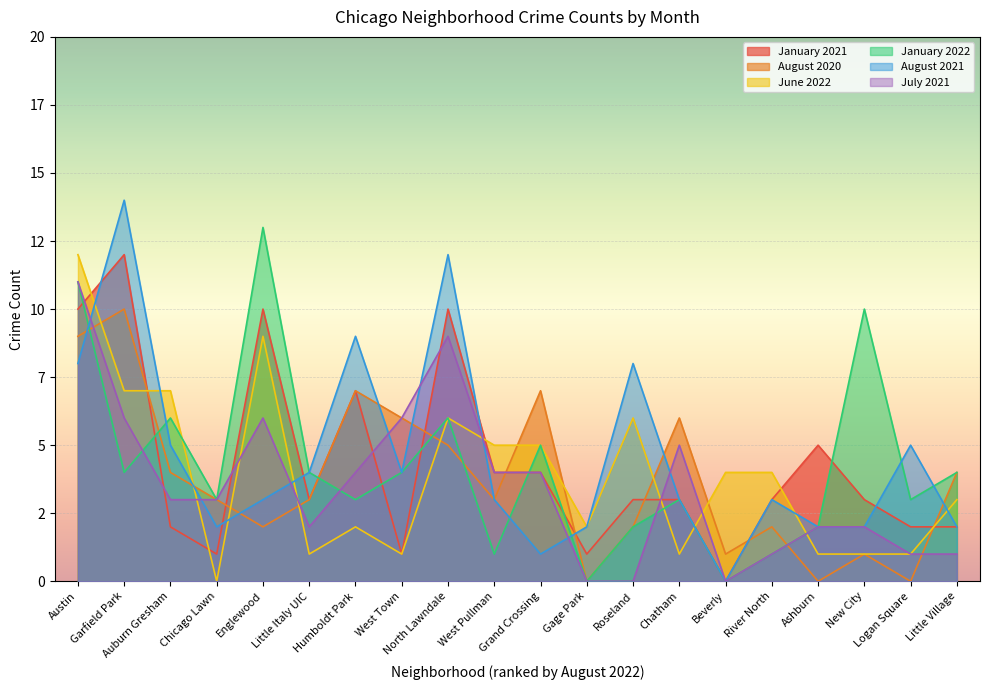

What are all the series names shown in the legend?

January 2021, August 2020, June 2022, January 2022, August 2021, July 2021